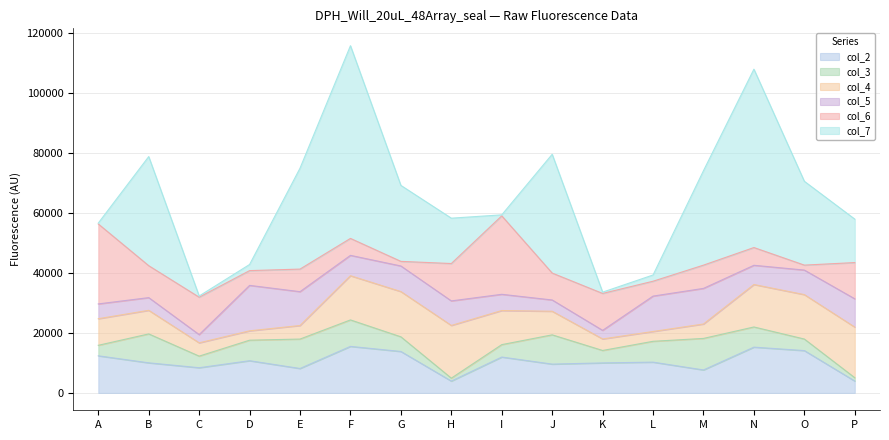

What is the sum of all col_7 values?

352982